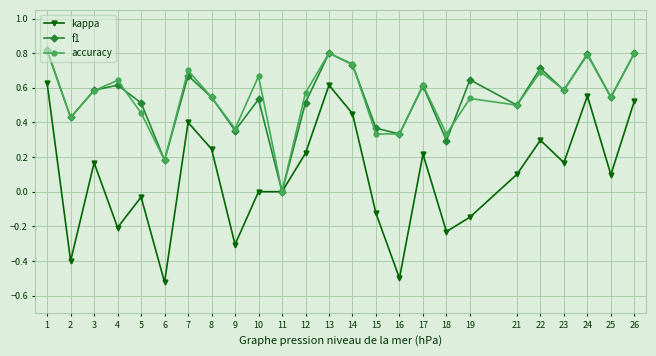

What is the total value across all series at 13?

2.2